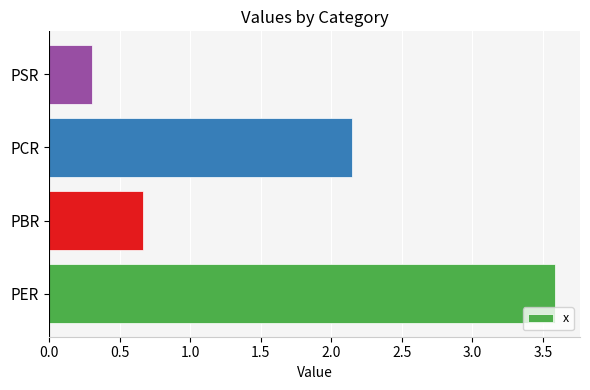

List the labels in order of value, largest first.

PER, PCR, PBR, PSR